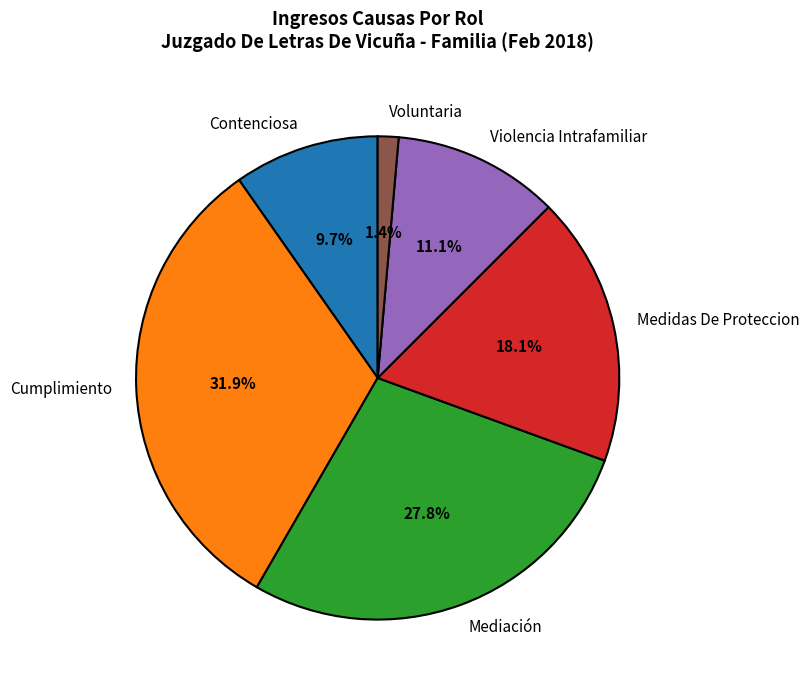

Does Contenciosa represent more than half of the total?

No